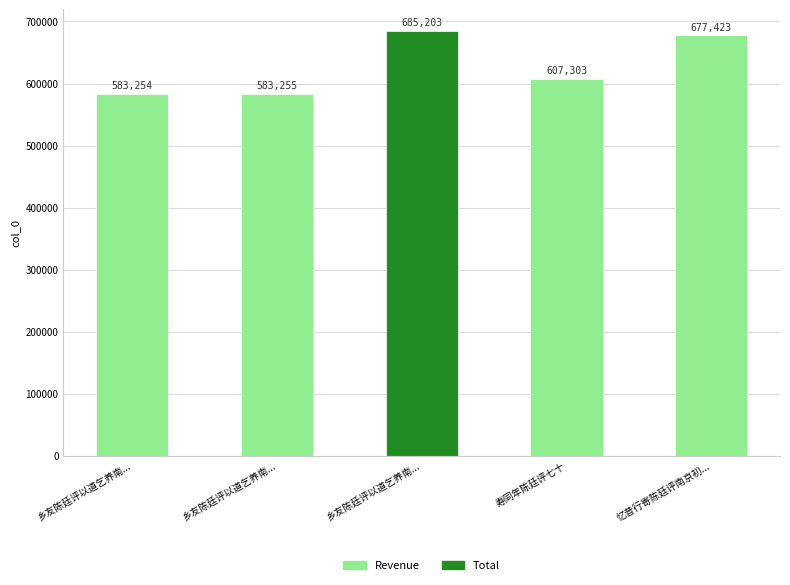

How many bars are there in total?

5